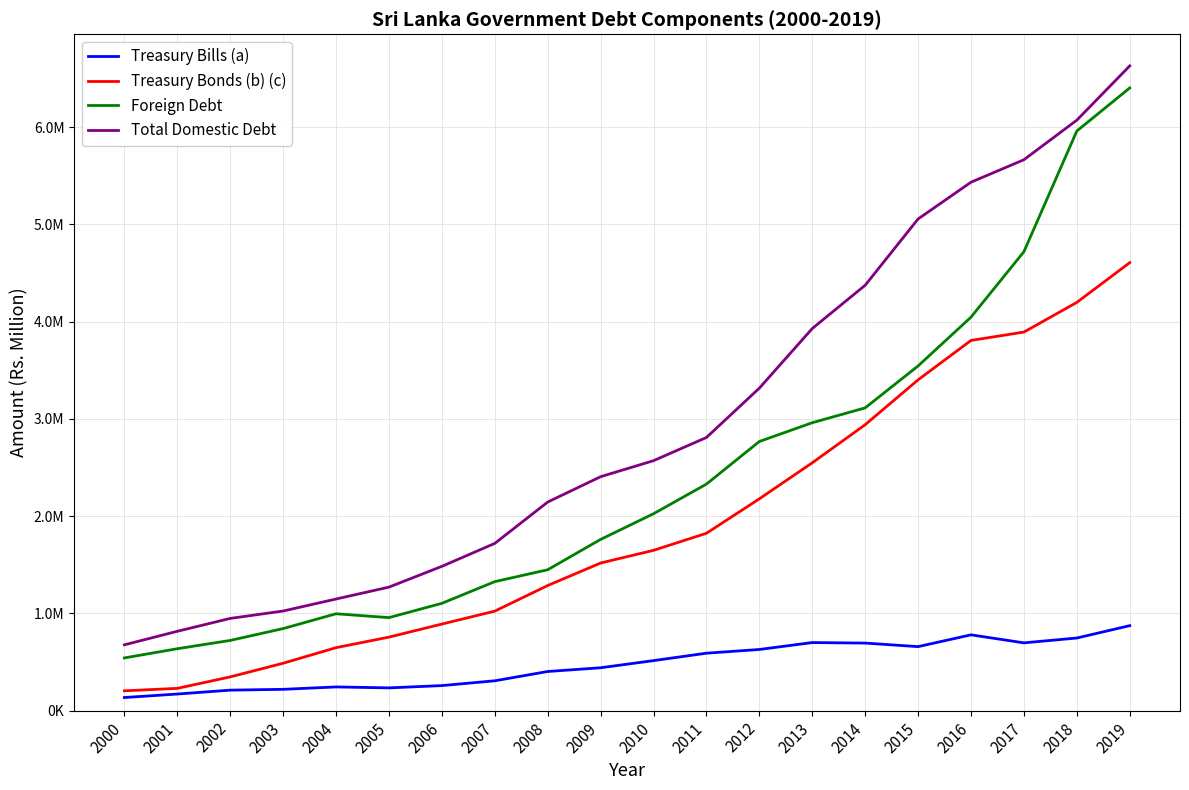

What is the value of the Foreign Debt point at the 17th from the left?

4045796